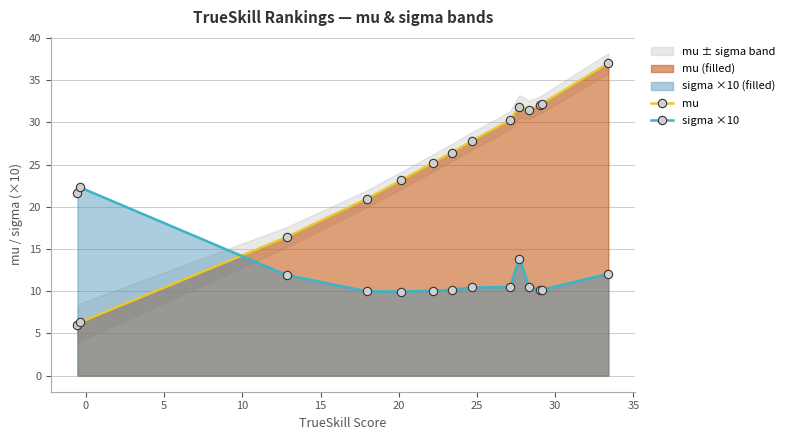

Which series ends up on top after the final intersection of mu and sigma ×10?

mu